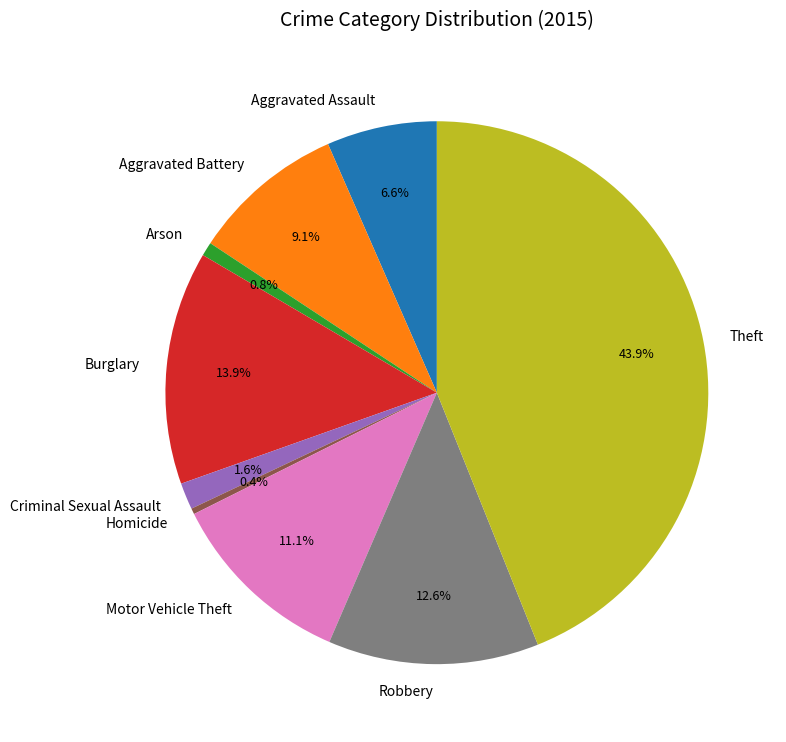

Between Arson and Motor Vehicle Theft, which is larger?

Motor Vehicle Theft